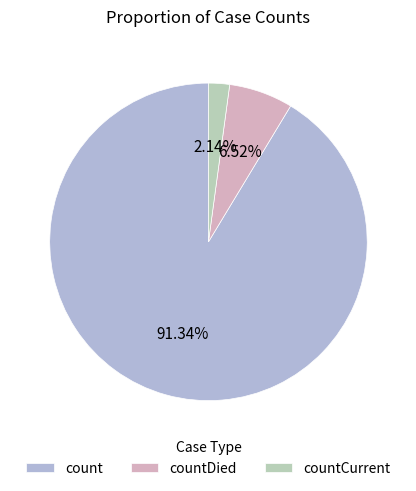

Approximately how many times larger is the value at count compared to countDied?

14.0